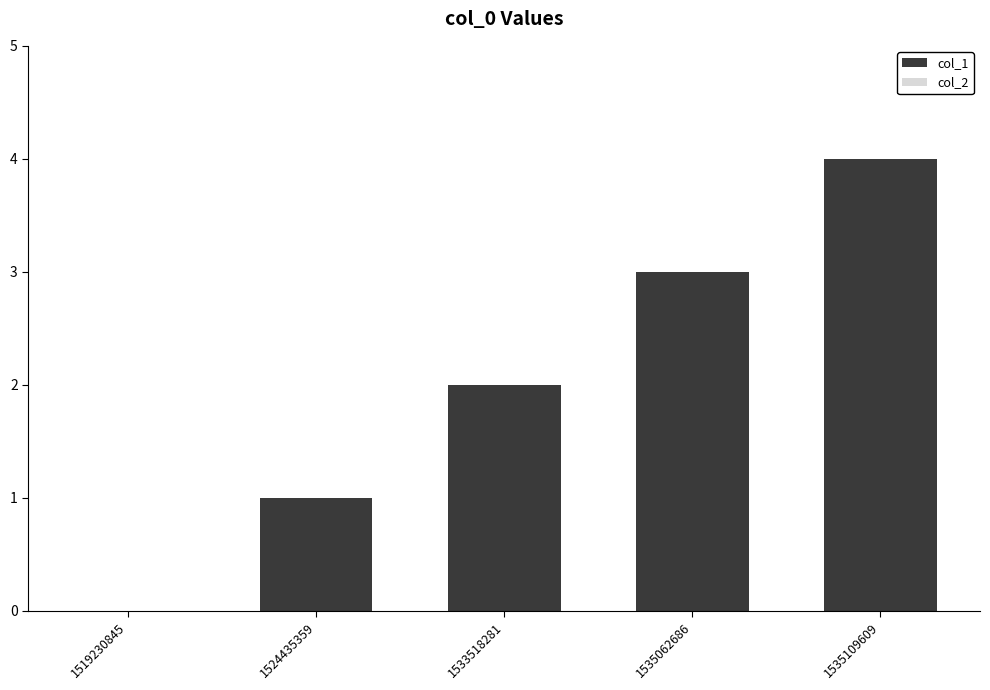

What is the approximate value at 1535109609?

4